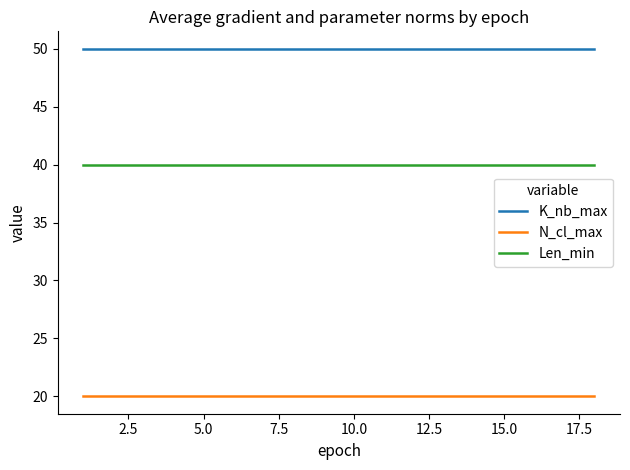

Which series has the largest total across all categories?

K_nb_max